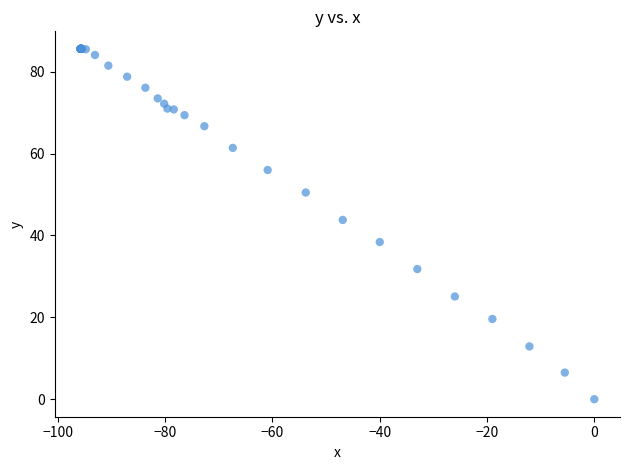

What Y value in the scatter plot is closest to 42?

43.8